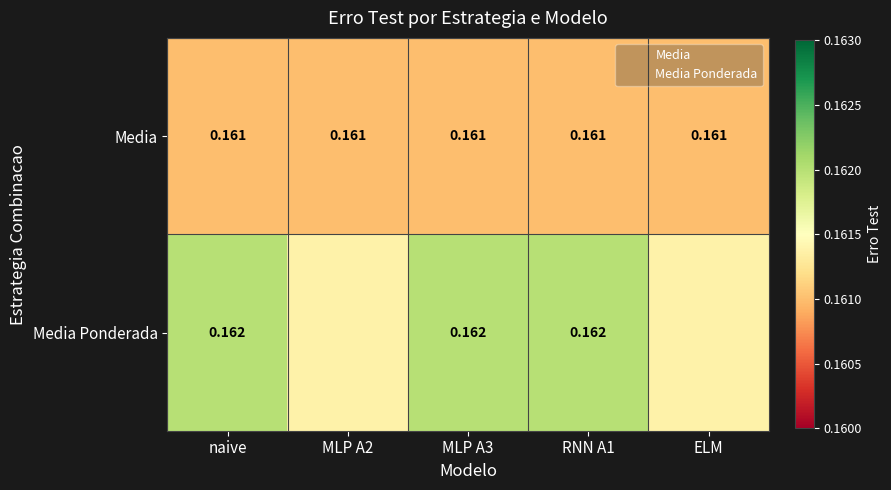

What is the greatest value displayed?

0.2